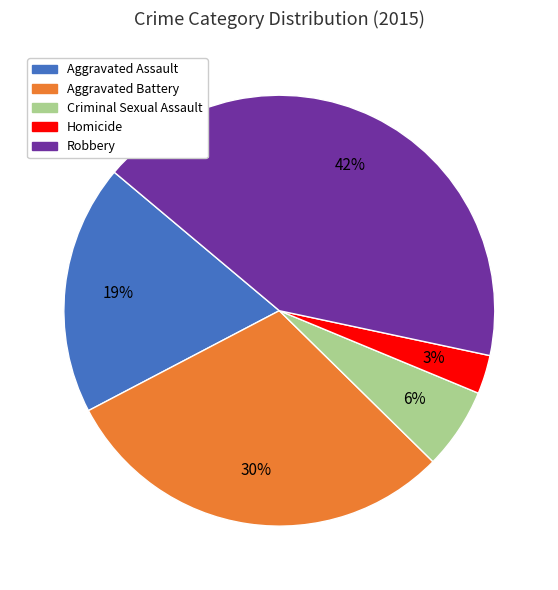

Is there a majority slice in this chart?

No